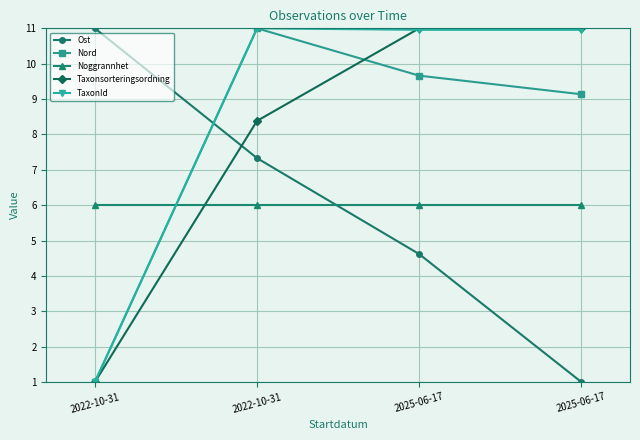

Does the chart have visible grid lines?

Yes